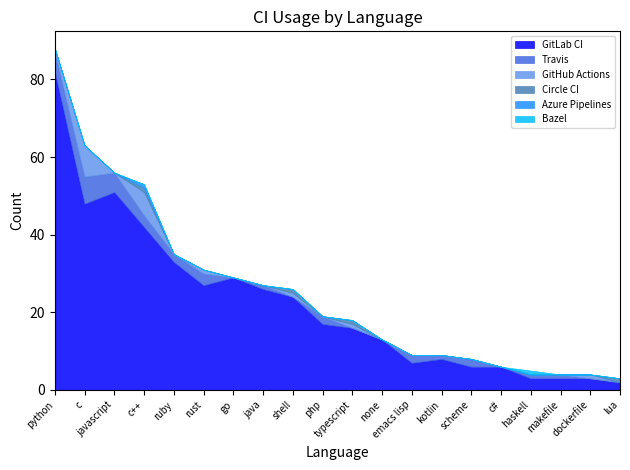

Reading right to left, what are all the values shown in this chart?

GitLab CI: lua=2	dockerfile=3	makefile=3	haskell=3	c#=6	scheme=6	kotlin=8	emacs lisp=7	none=13	typescript=16	php=17	shell=24	java=26	go=29	rust=27	ruby=33	c++=42	javascript=51	c=48	python=82
Travis: lua=0	dockerfile=0	makefile=1	haskell=1	c#=0	scheme=2	kotlin=1	emacs lisp=2	none=0	typescript=0	php=2	shell=0	java=1	go=0	rust=3	ruby=2	c++=3	javascript=5	c=7	python=5
GitHub Actions: lua=0	dockerfile=1	makefile=0	haskell=0	c#=0	scheme=0	kotlin=0	emacs lisp=0	none=0	typescript=1	php=0	shell=1	java=0	go=0	rust=1	ruby=0	c++=6	javascript=0	c=8	python=1
Circle CI: lua=1	dockerfile=0	makefile=0	haskell=0	c#=0	scheme=0	kotlin=0	emacs lisp=0	none=0	typescript=1	php=0	shell=1	java=0	go=0	rust=0	ruby=0	c++=1	javascript=0	c=0	python=0
Azure Pipelines: lua=0	dockerfile=0	makefile=0	haskell=0	c#=0	scheme=0	kotlin=0	emacs lisp=0	none=0	typescript=0	php=0	shell=0	java=0	go=0	rust=0	ruby=0	c++=1	javascript=0	c=0	python=0
Bazel: lua=0	dockerfile=0	makefile=0	haskell=1	c#=0	scheme=0	kotlin=0	emacs lisp=0	none=0	typescript=0	php=0	shell=0	java=0	go=0	rust=0	ruby=0	c++=0	javascript=0	c=0	python=0